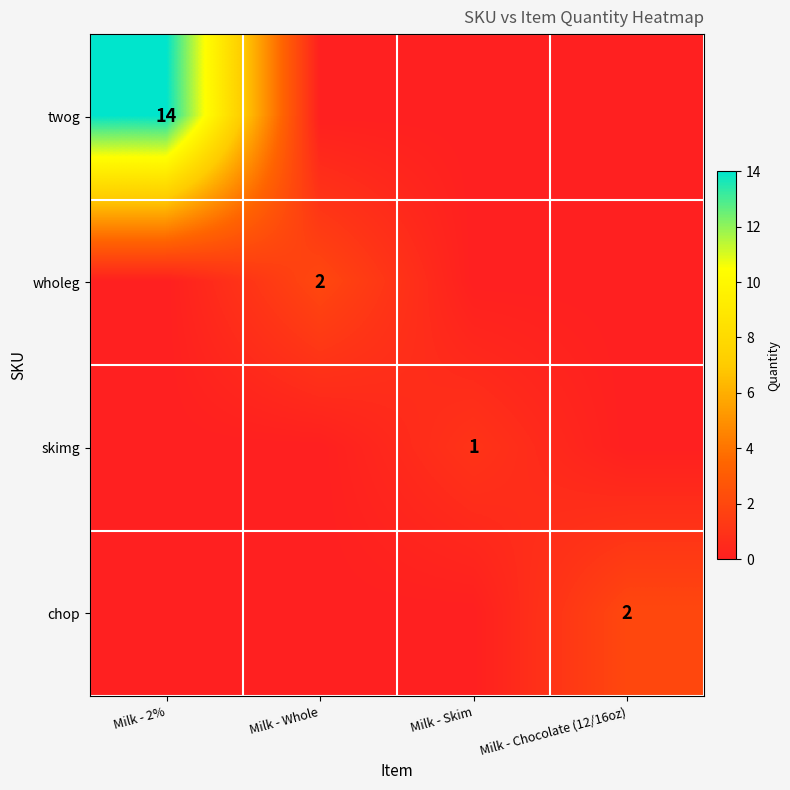

Is it true that twog equals 25 at Milk - 2%?

False